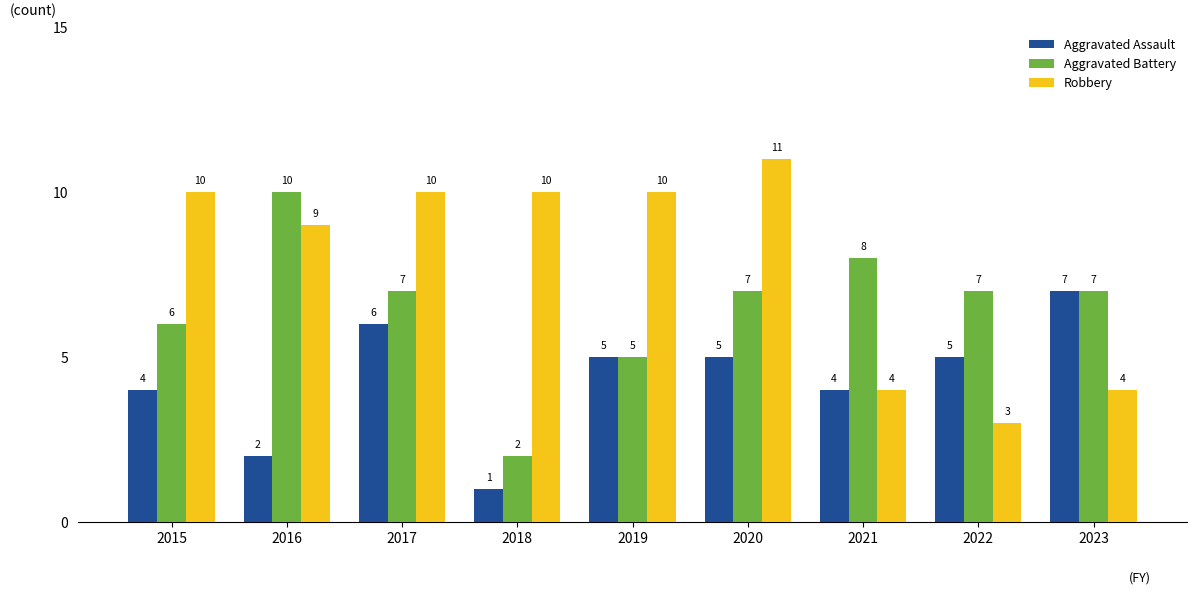

What is the minimum value for Aggravated Assault?

1